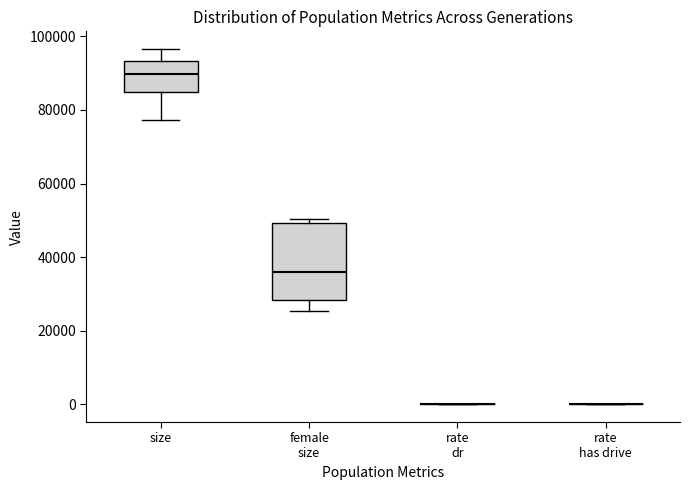

Reading left to right, transcribe this box plot: for each box, give where its median line is, the range the box spans, and where its two whiskers end, as read against the y-axis. The values are not printed on the chart, so give them approximately, as read against the axis.

size: median 90000, box 84000 to 94000, whiskers 78000 to 96000
female size: median 36000, box 28000 to 50000, whiskers 26000 to 50000 (just above the box's upper edge)
rate dr: box collapsed to a line at 0, whiskers 0 to 0
rate has drive: box collapsed to a line at 0, whiskers 0 to 0